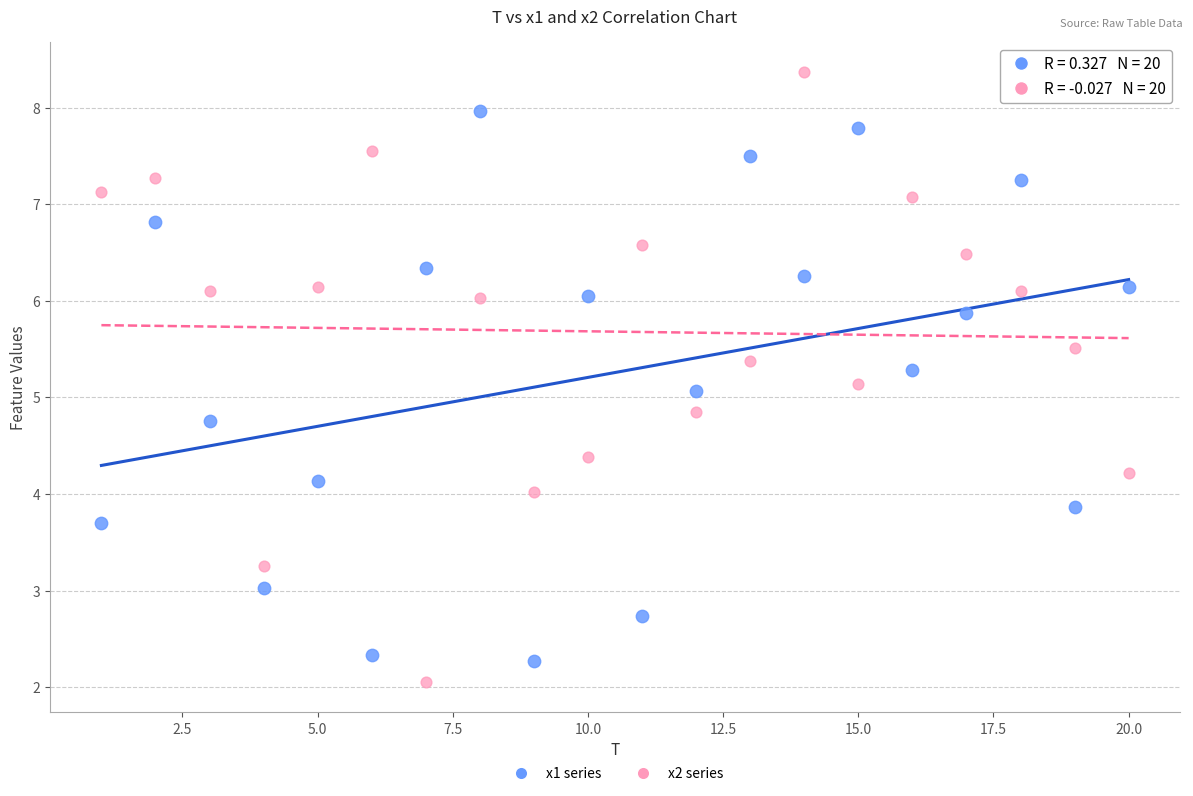

Across all data points, what is the range of X values (max minus min)?

19.0